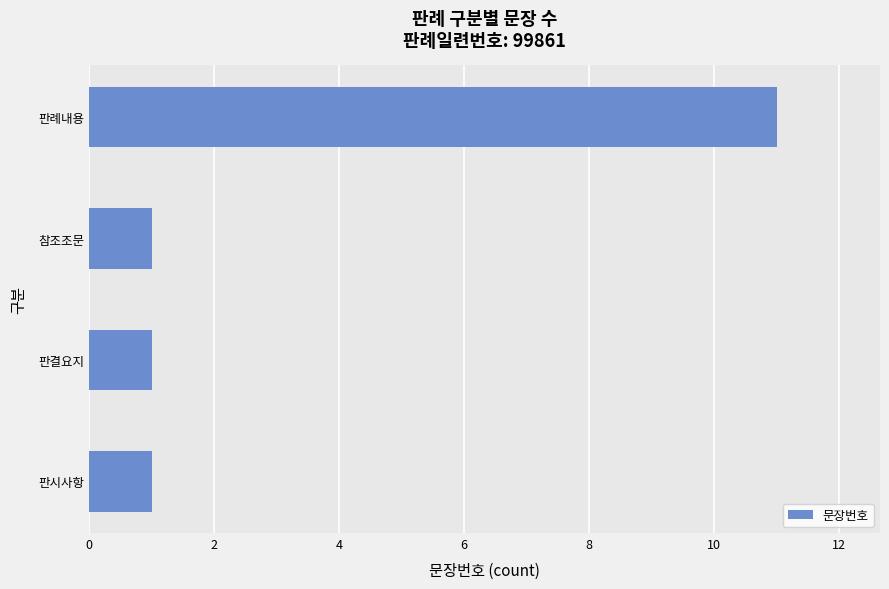

True or false: the data shows 4 at 판례내용.

False